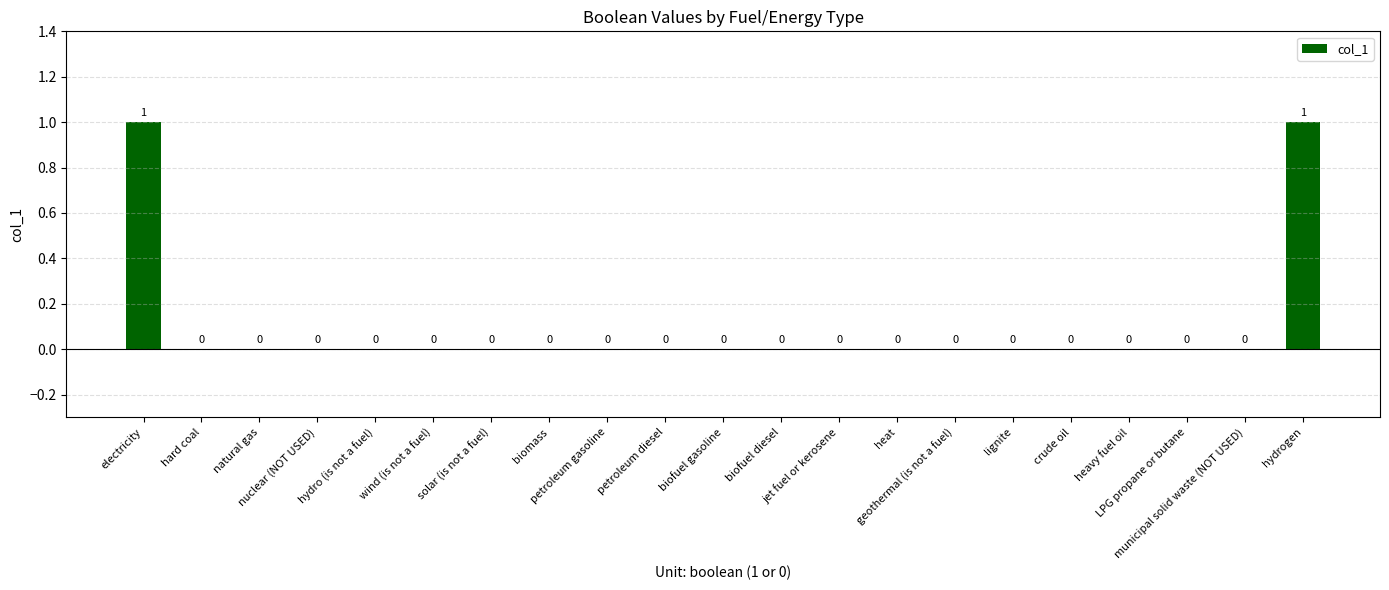

How many values are between 0 and 1?

21